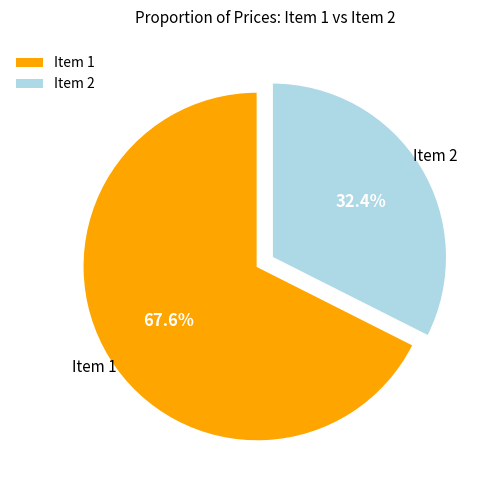

To the nearest percent, what percentage of the pie is Item 1?

68%